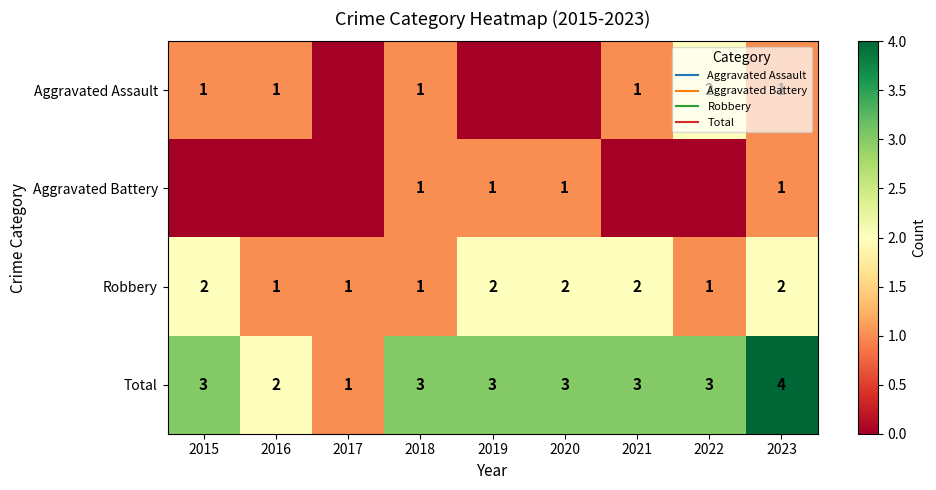

Where is Robbery nearest to the value 1?

2016